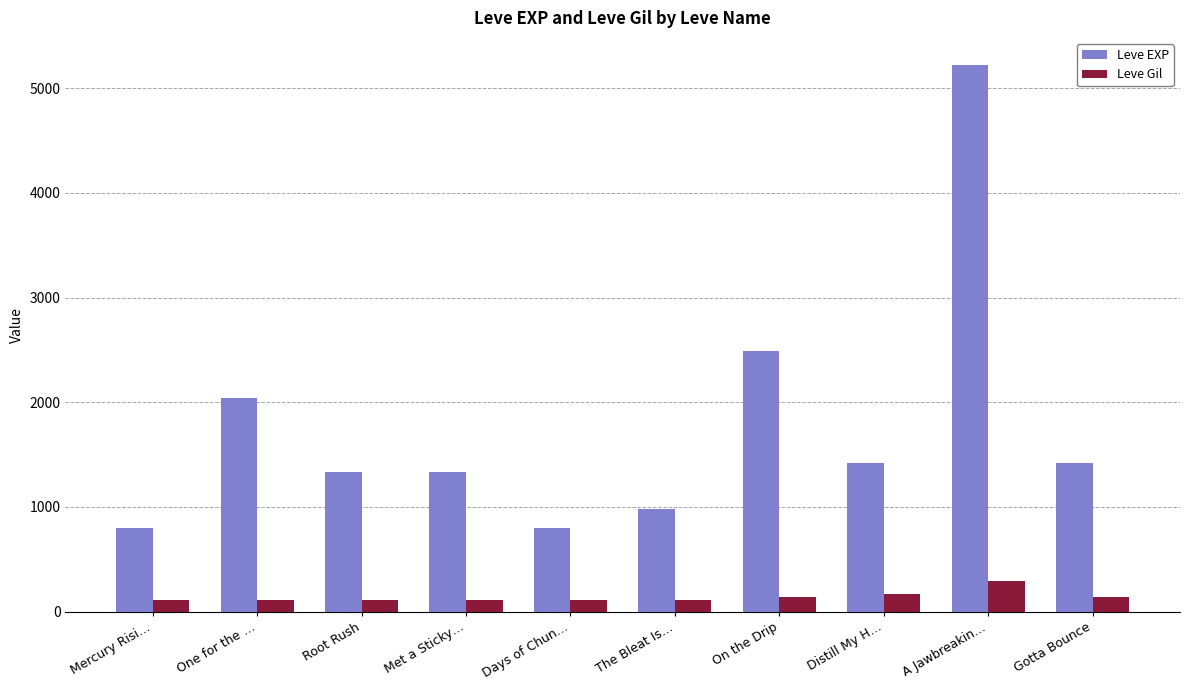

What is the total value across all series at Met a Sticky…?

1445